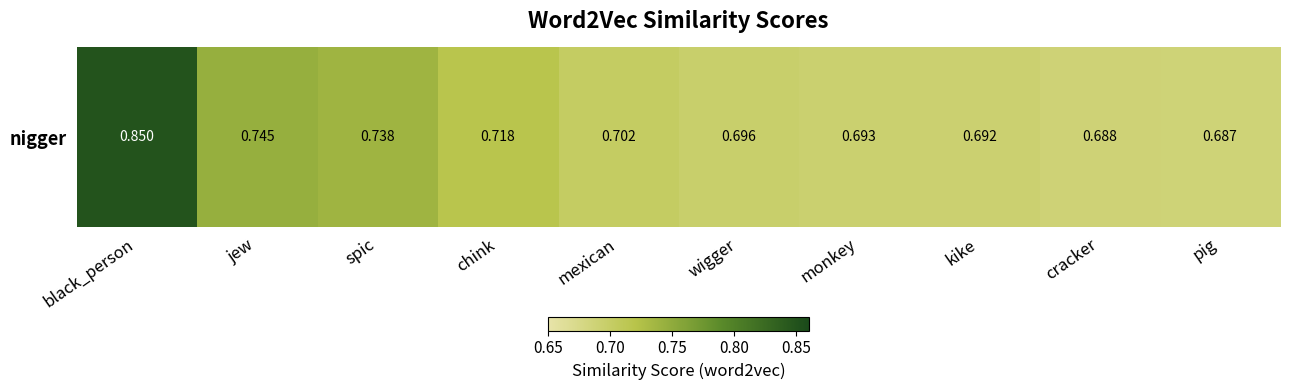

Is it true that the value at mexican is 0.7?

True